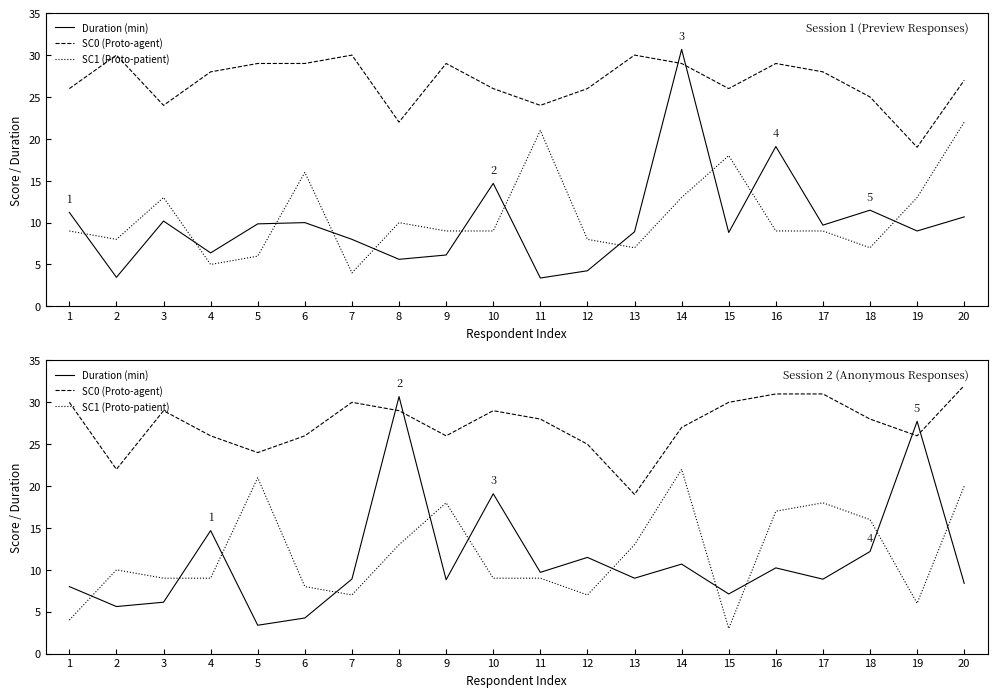

What is the lowest value of the SC1 (Proto-patient) series?

3.0